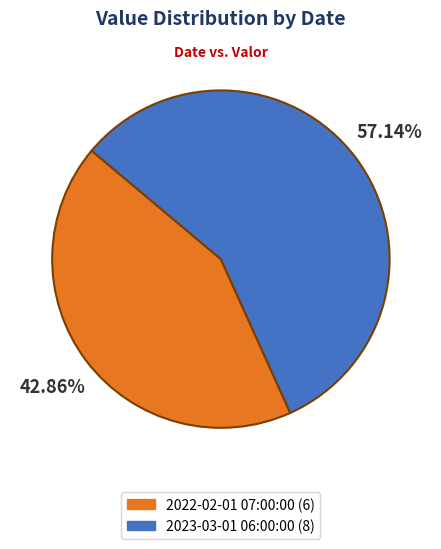

The 2023-03-01 06:00:00 slice represents 51% of the pie. True or false?

False